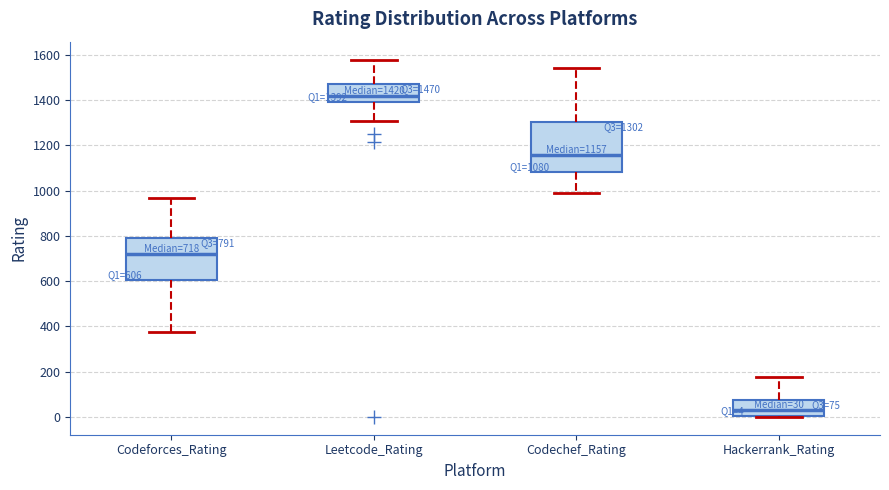

Which box has the highest median line?

Leetcode_Rating